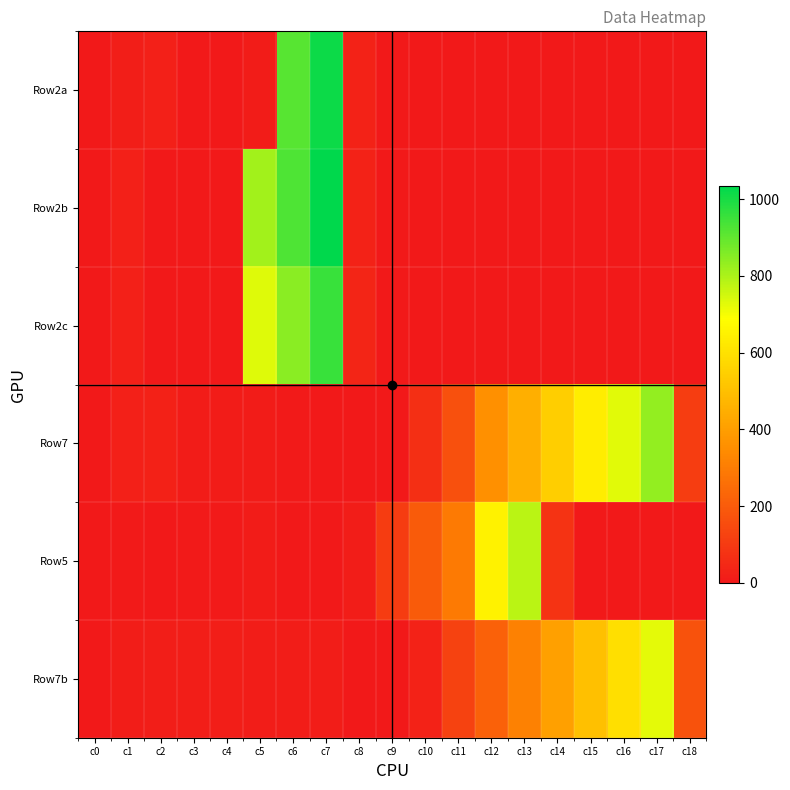

What is the maximum value shown in the chart?

1034.0